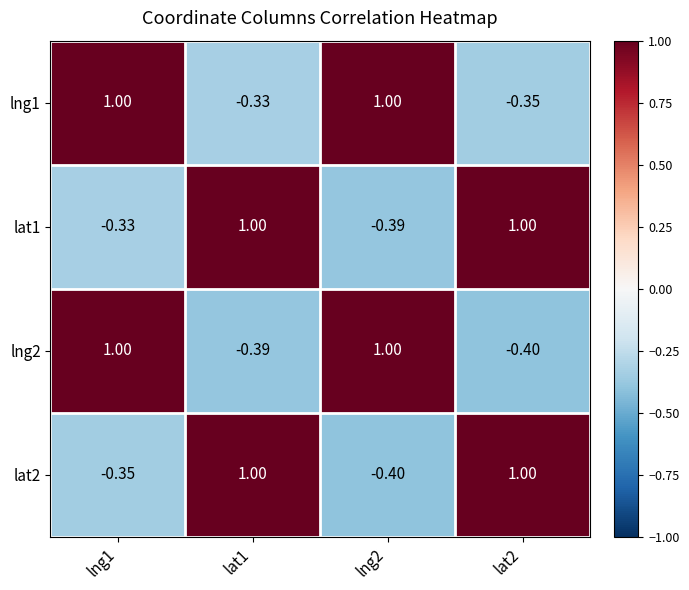

Is the value of lng1 at lng1 greater than the value of lat2 at lng2?

Yes